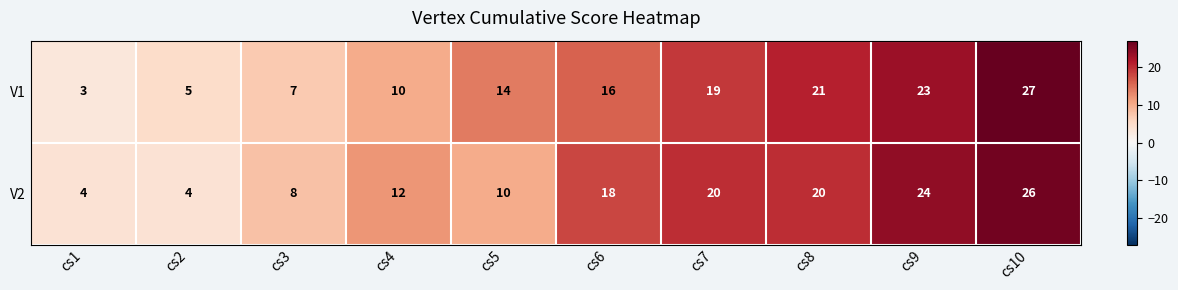

Between cs1 and cs4, which series saw the biggest shift?

V2